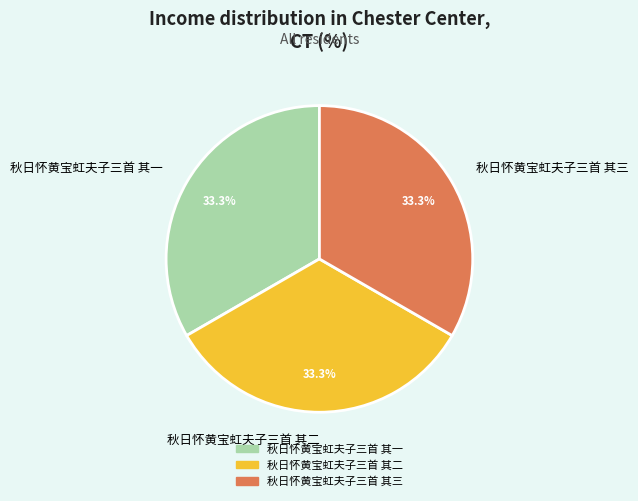

What is the ratio of the value at 秋日怀黄宝虹夫子三首 其一 to the value at 秋日怀黄宝虹夫子三首 其三?

1.0